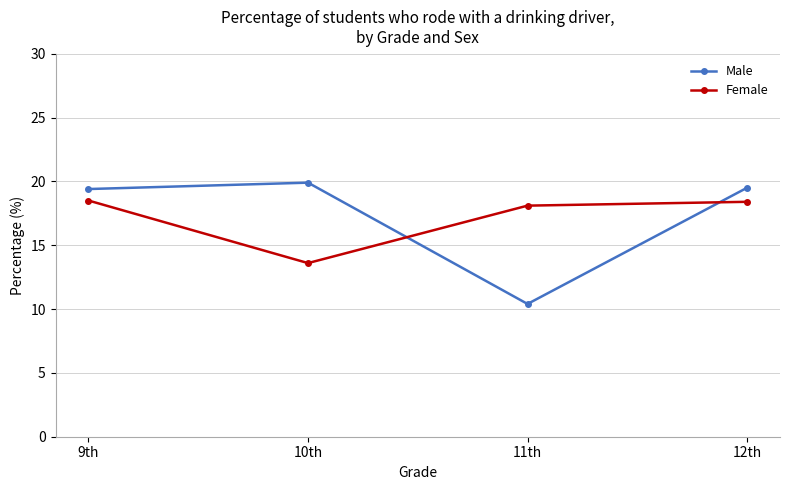

How many data points in Male are above 19?

3